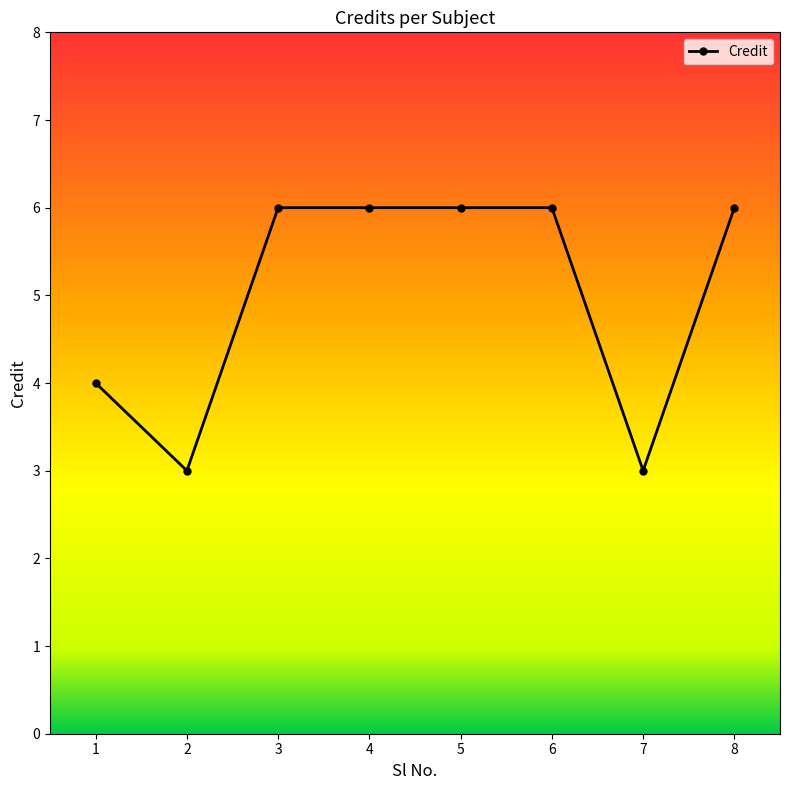

What is the difference between the second highest and second lowest values?

3